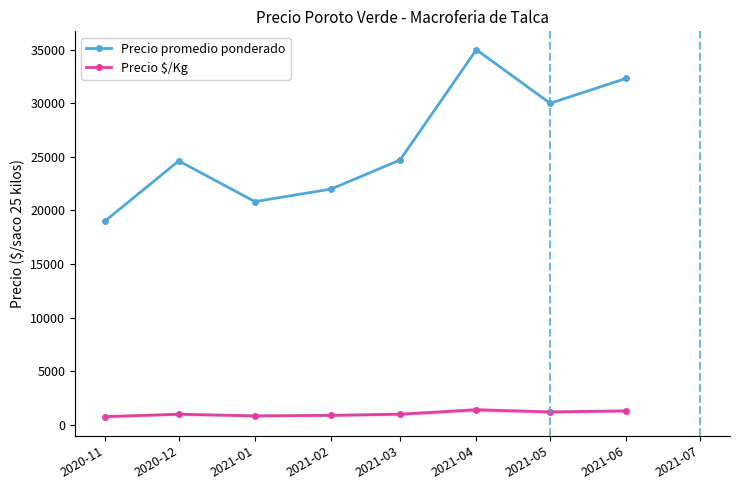

At which label does Precio $/Kg reach its minimum?

2020-11